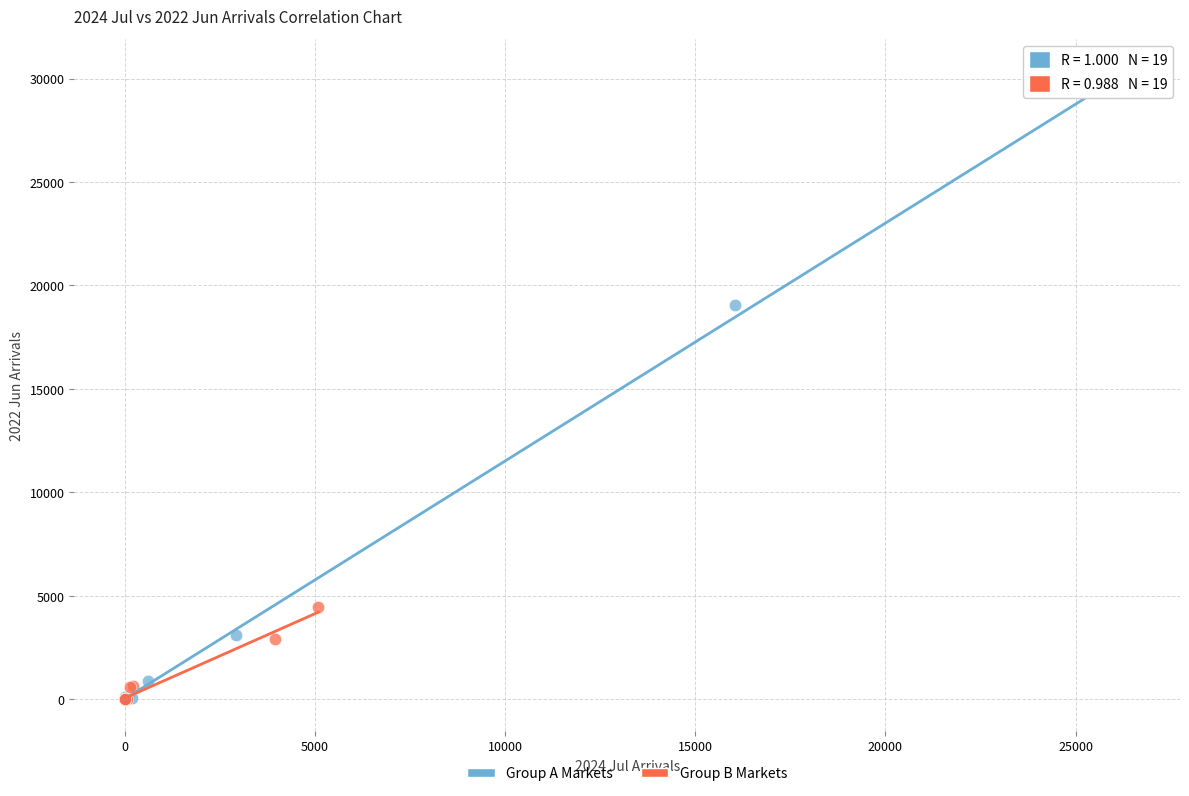

What are all the series names shown in the legend?

Group A Markets, Group B Markets